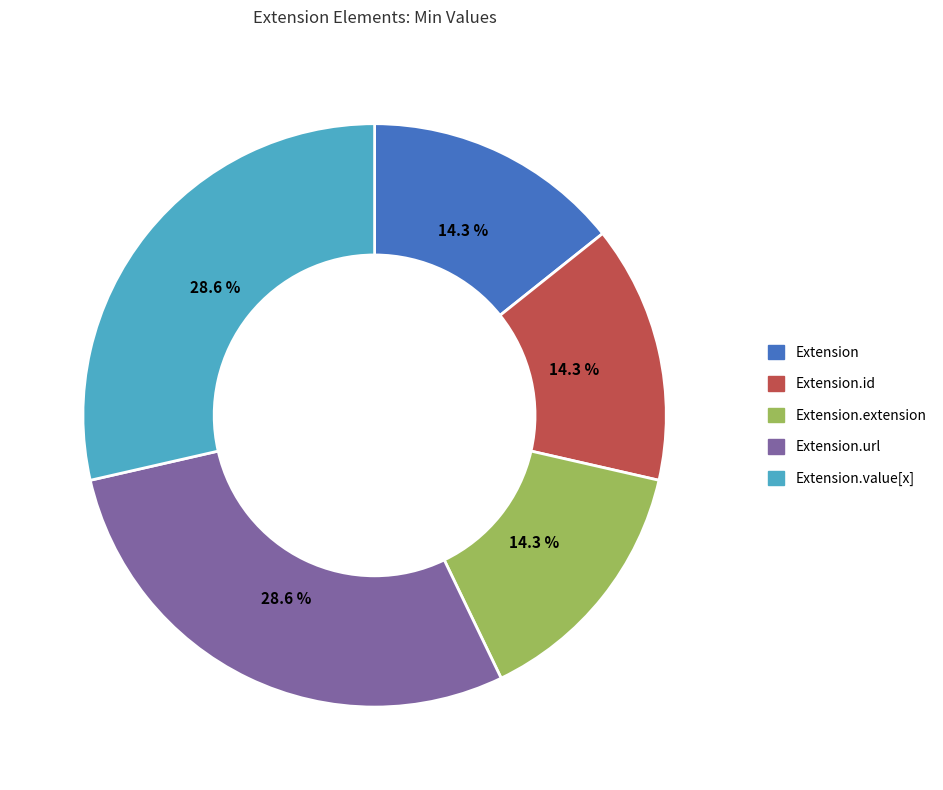

Is there any slice that represents more than half of the pie?

No